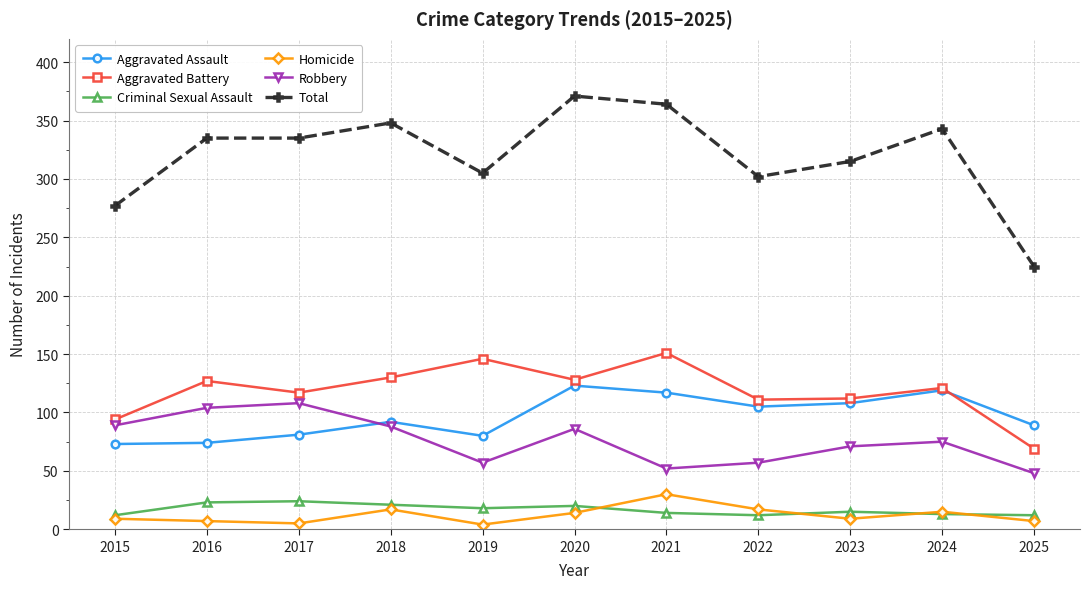

True or false: Aggravated Assault has more than 2 points higher than both neighbors.

True